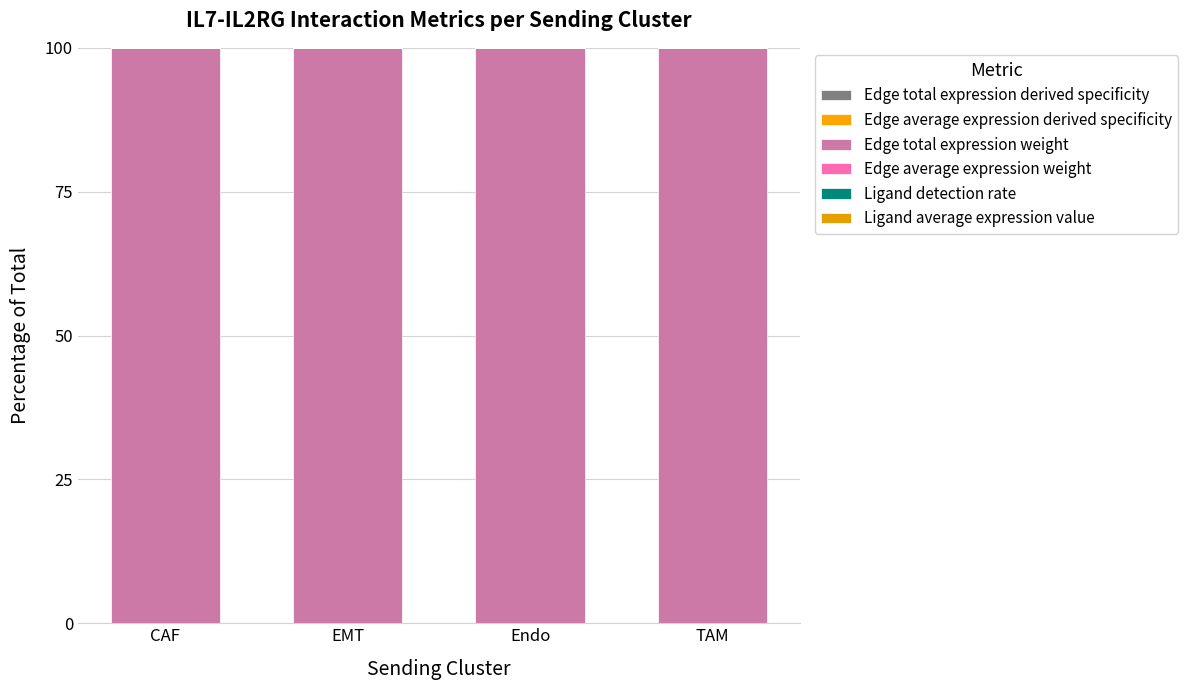

Count the number of data series in this chart.

6